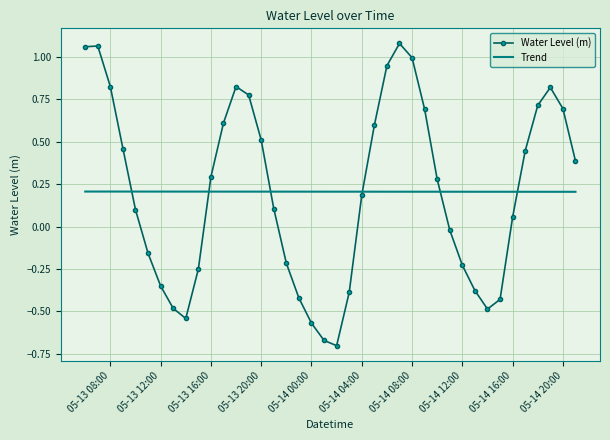

List the series in order of their peak value, lowest first.

Trend, Water Level (m)